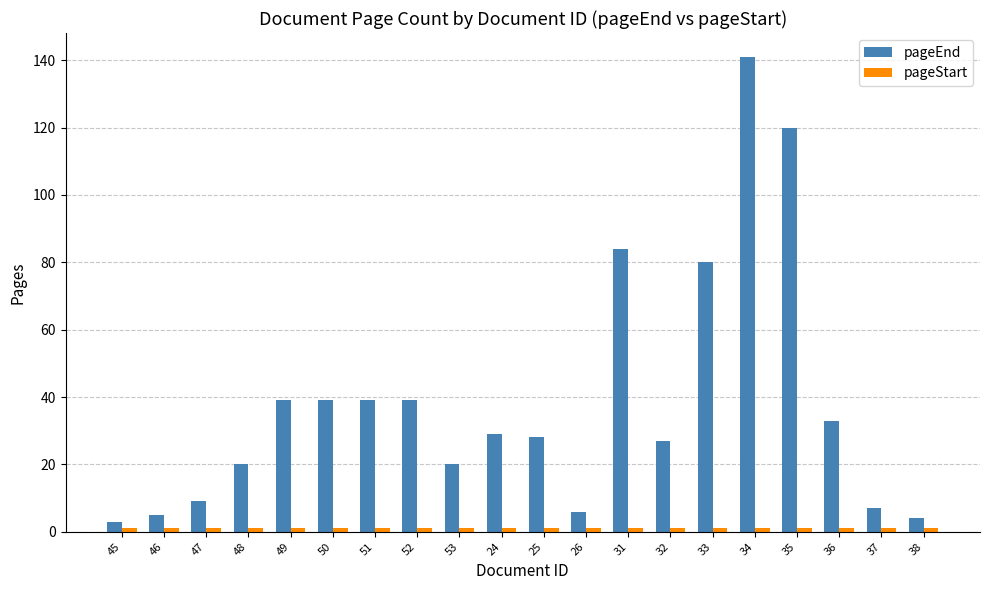

At how many categories does at least one series exceed 107?

2